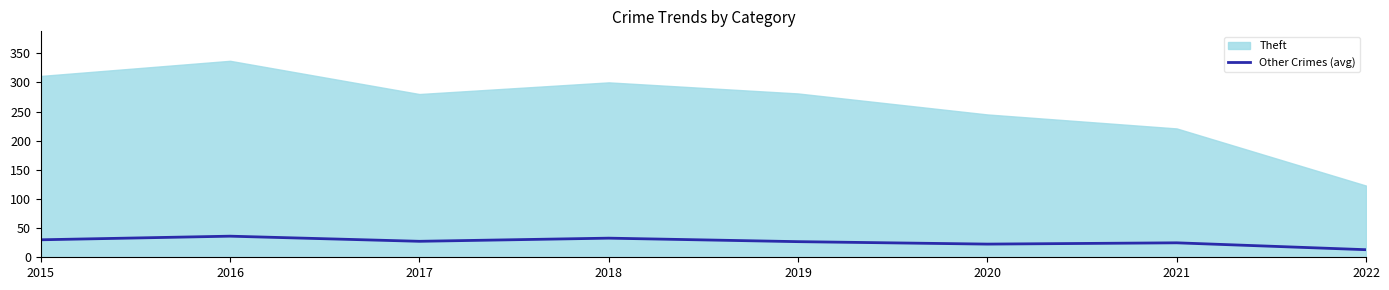

The Other Crimes (avg) series shows 54.7 at 2018. True or false?

False